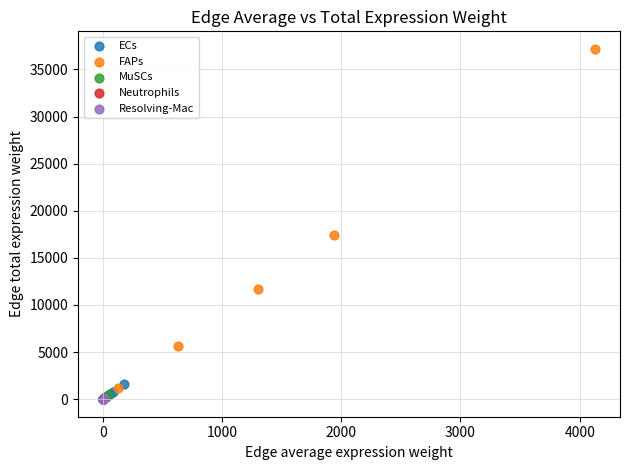

Which series reaches the maximum Y coordinate?

FAPs